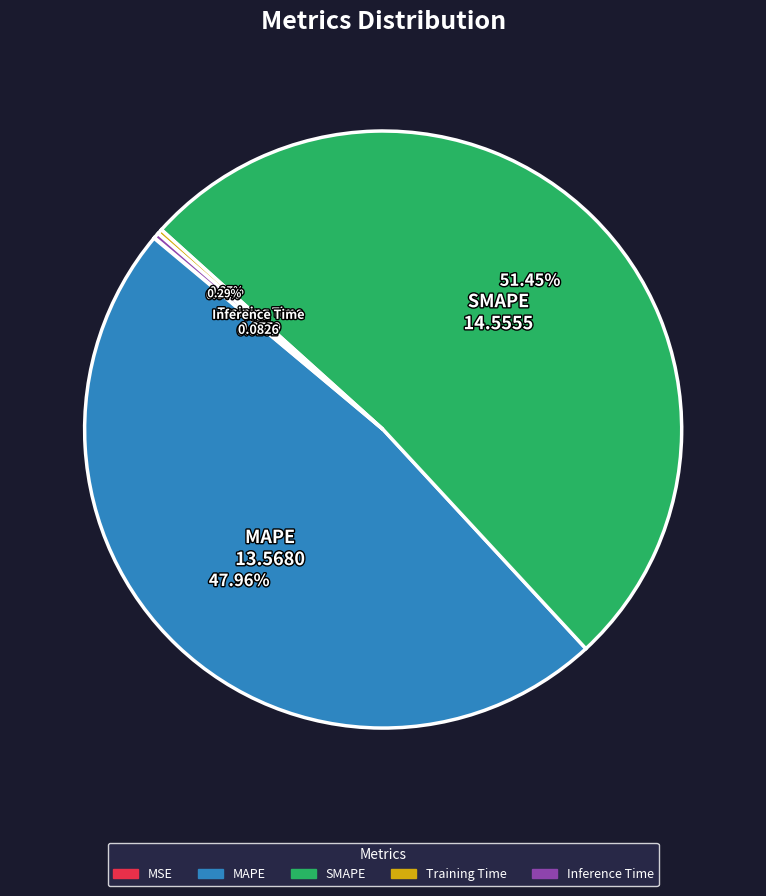

To the nearest percent, what percentage of the pie is SMAPE?

51%